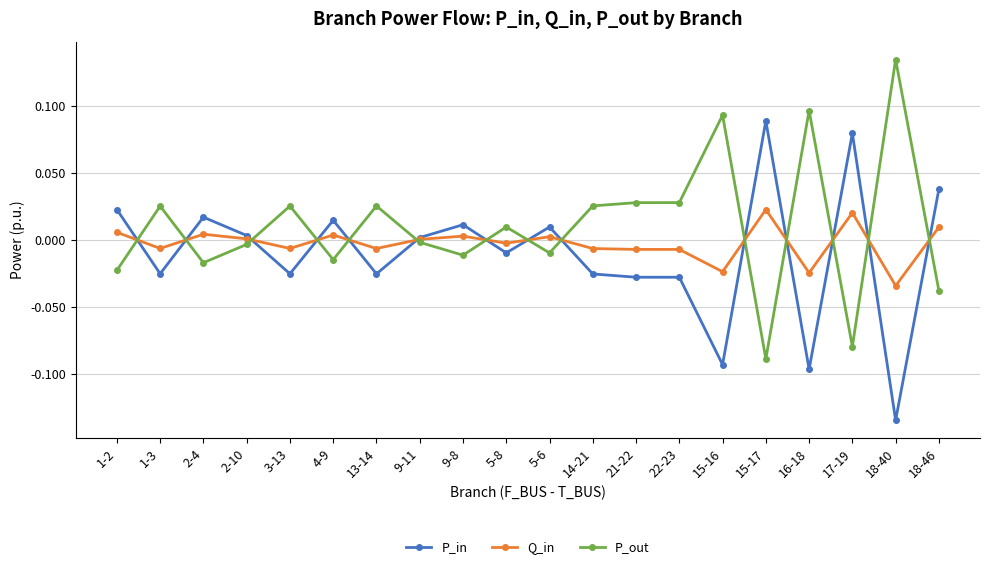

What position from the left is 17-19?

18